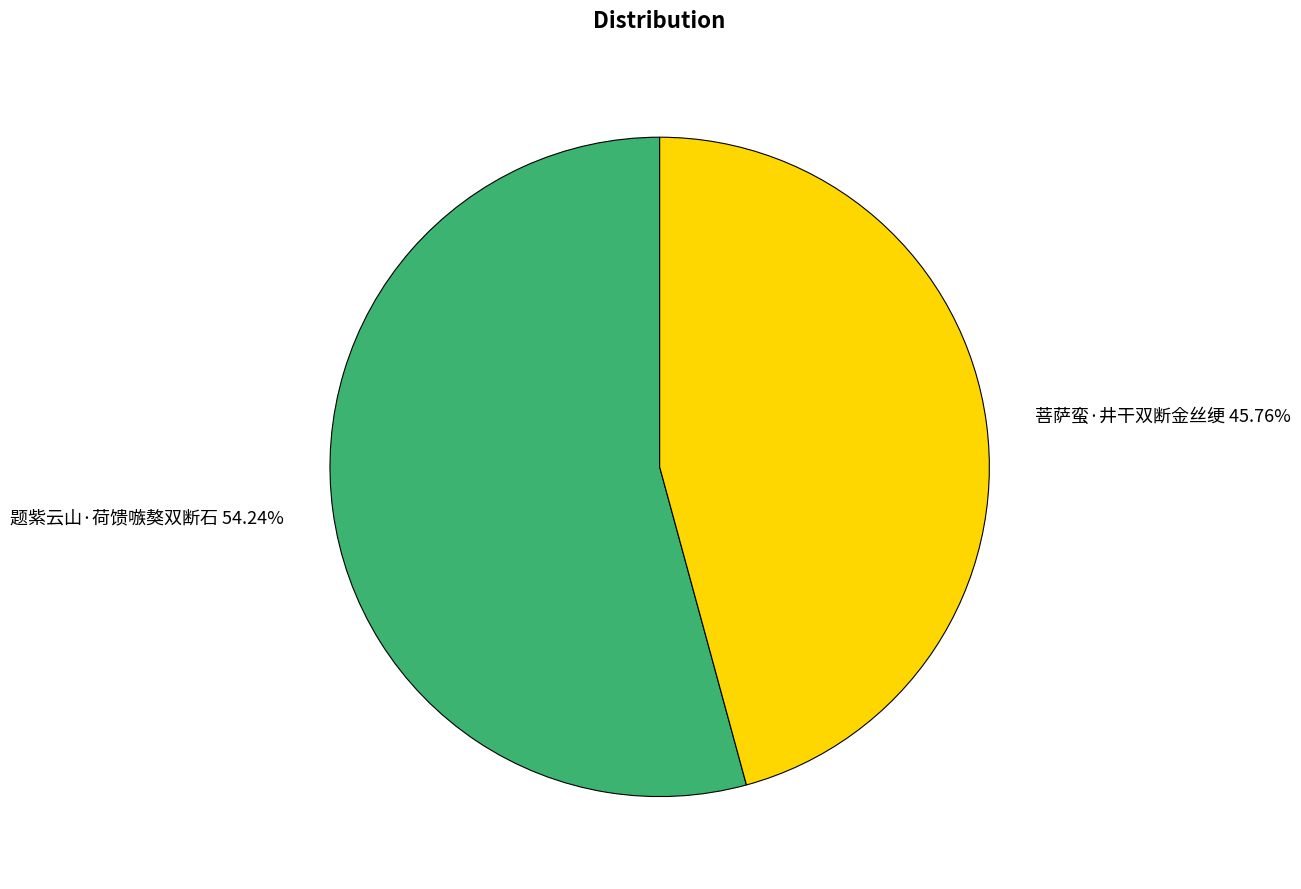

How many slices are in this pie chart?

2